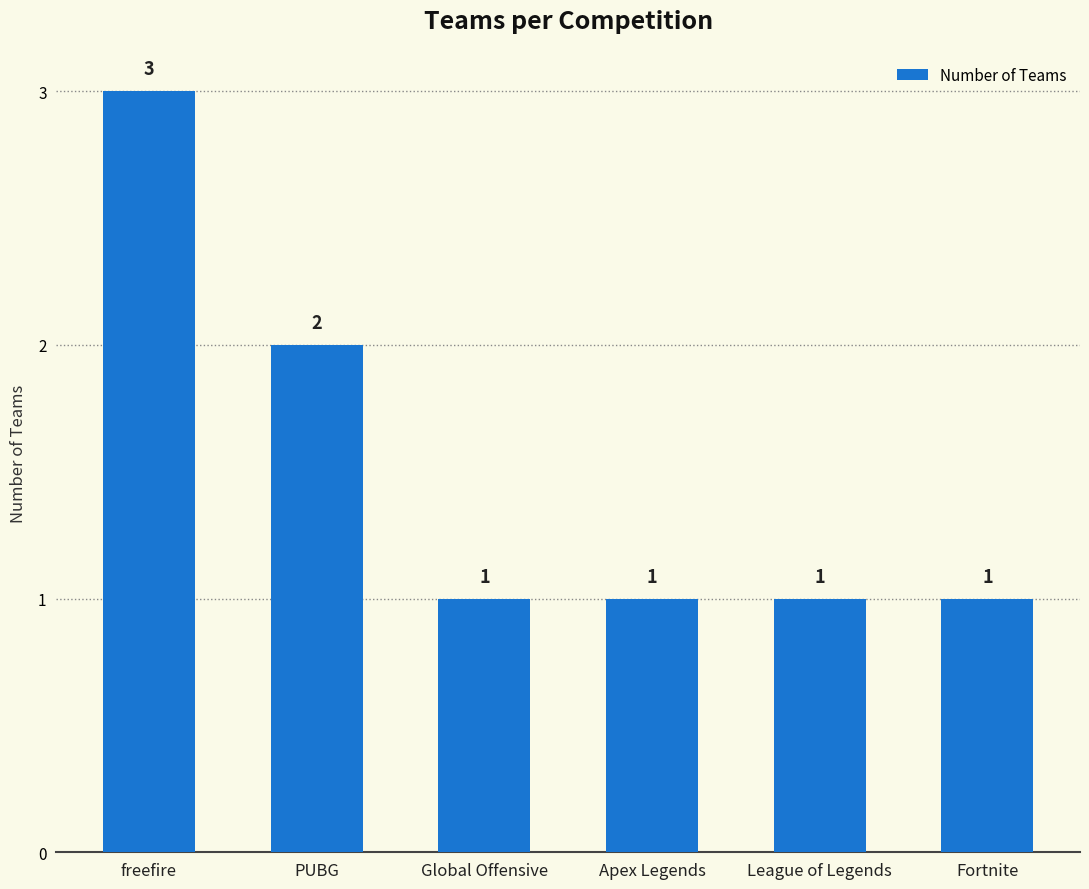

Reading left to right, transcribe all the data shown in this chart.

3	2	1	1	1	1